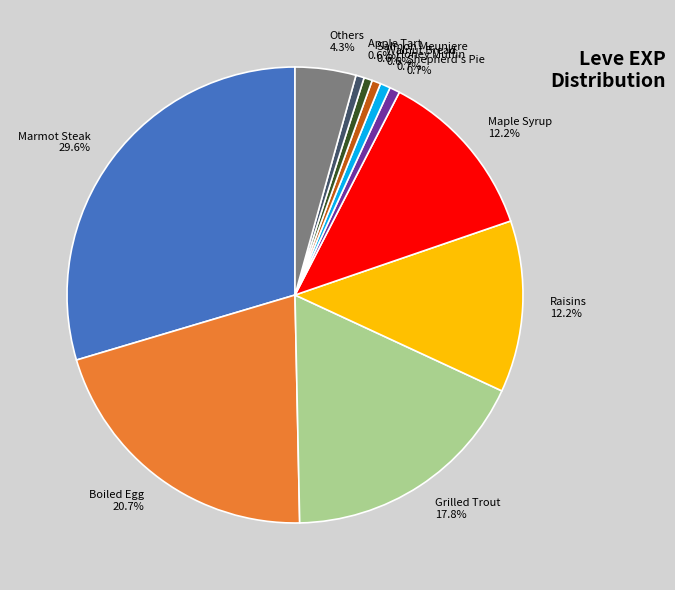

Combined, what portion of the pie is Boiled Egg 20.7% and Raisins 12.2%?

32.9%